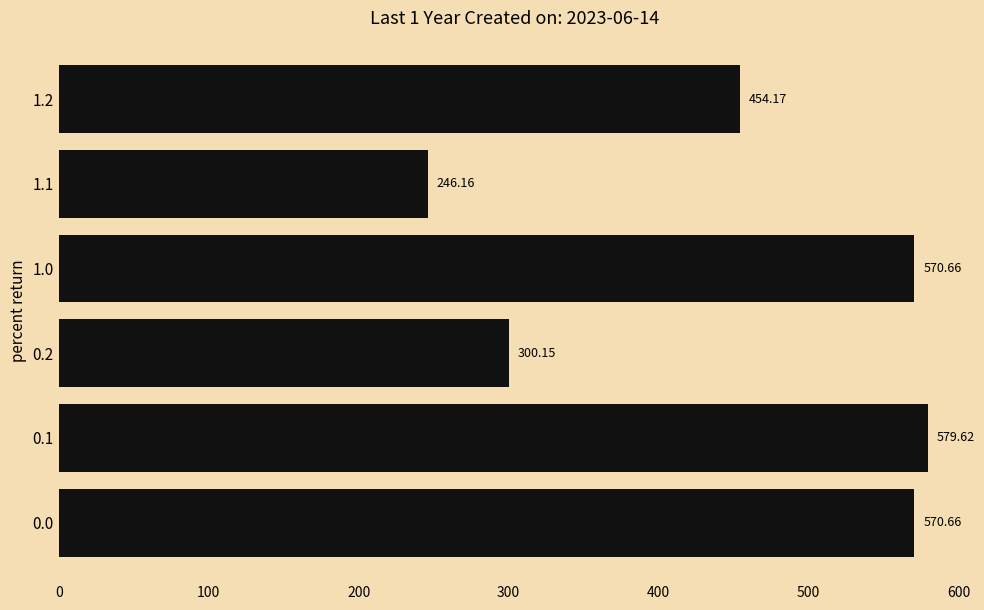

Between 1.0 and 1.2, which is larger?

1.0